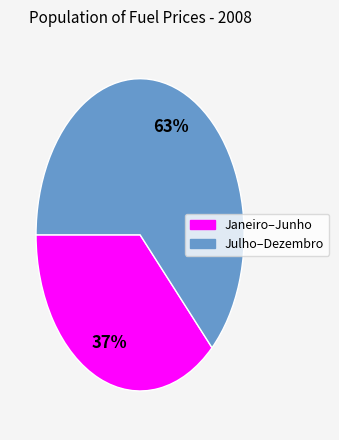

Does any single category account for the majority?

Yes